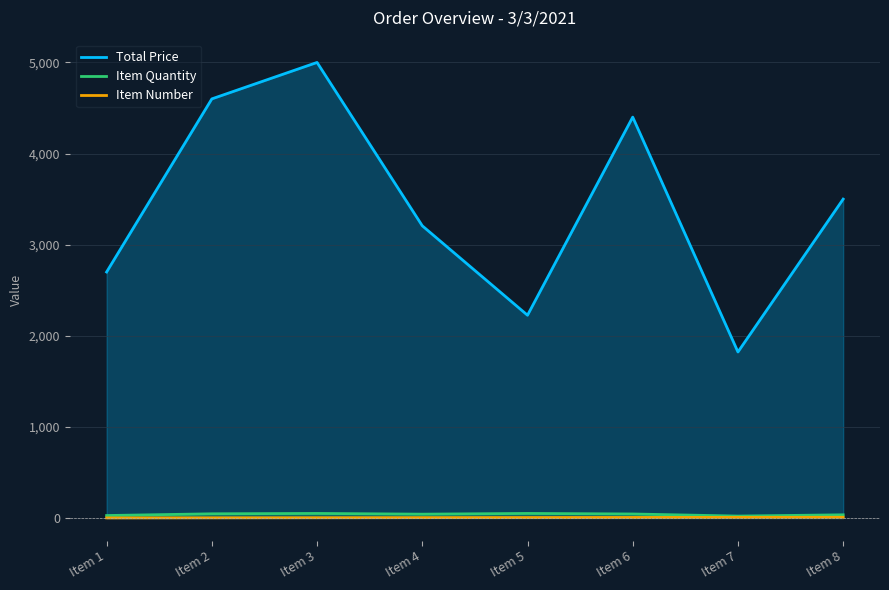

Reading right to left, what are all the values shown in this chart?

Total Price: Item 8=3500.0	Item 7=1822.2	Item 6=4400.0	Item 5=2225.5	Item 4=3207.1	Item 3=5000.0	Item 2=4600.0	Item 1=2700.0
Item Quantity: Item 8=35.0	Item 7=21.0	Item 6=44.0	Item 5=50.0	Item 4=42.0	Item 3=50.0	Item 2=46.0	Item 1=27.0
Item Number: Item 8=8.0	Item 7=7.0	Item 6=6.0	Item 5=5.0	Item 4=4.0	Item 3=3.0	Item 2=2.0	Item 1=1.0